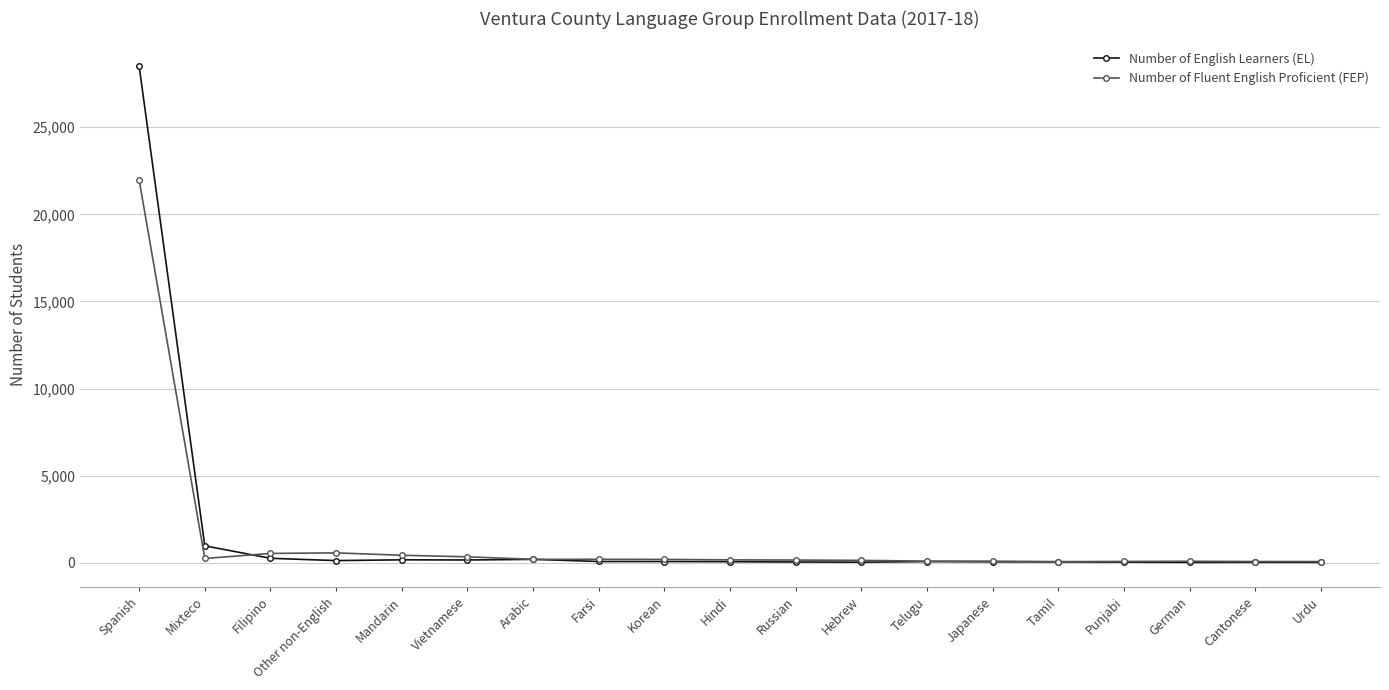

What is the greatest value displayed?

28508